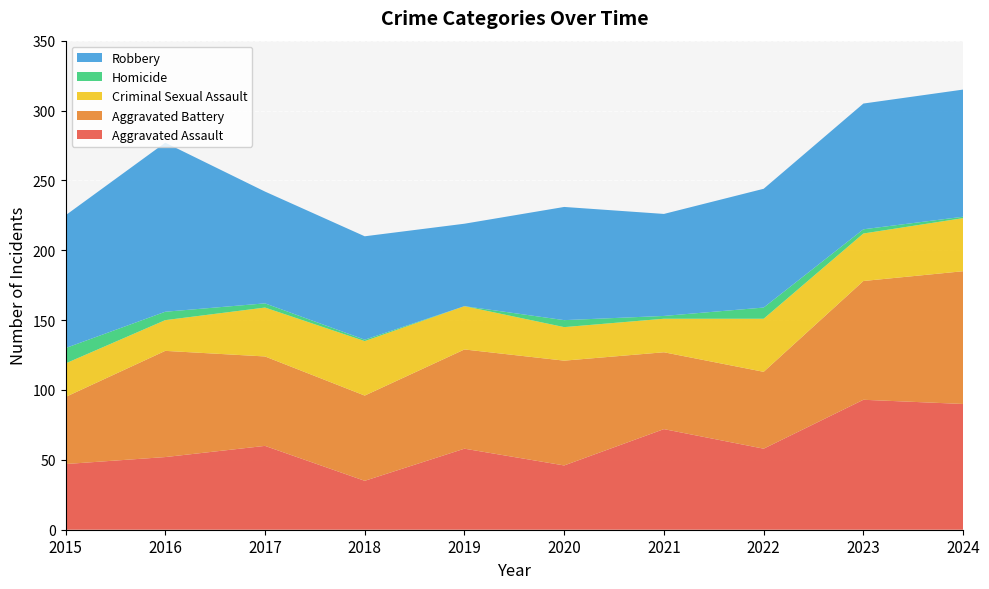

Reading right to left, extract all data points from this chart.

Aggravated Assault: 90	93	58	72	46	58	35	60	52	47
Aggravated Battery: 95	85	55	55	75	71	61	64	76	48
Criminal Sexual Assault: 38	34	38	24	24	31	39	35	22	24
Homicide: 1	3	8	2	5	0	1	3	6	11
Robbery: 91	90	85	73	81	59	74	80	121	95